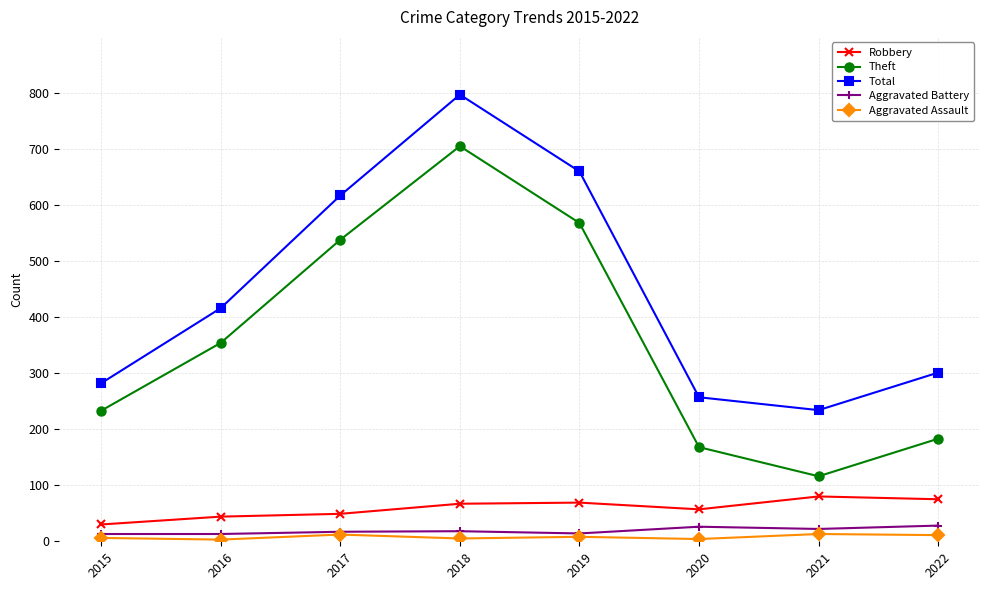

What is the smallest value displayed?

3